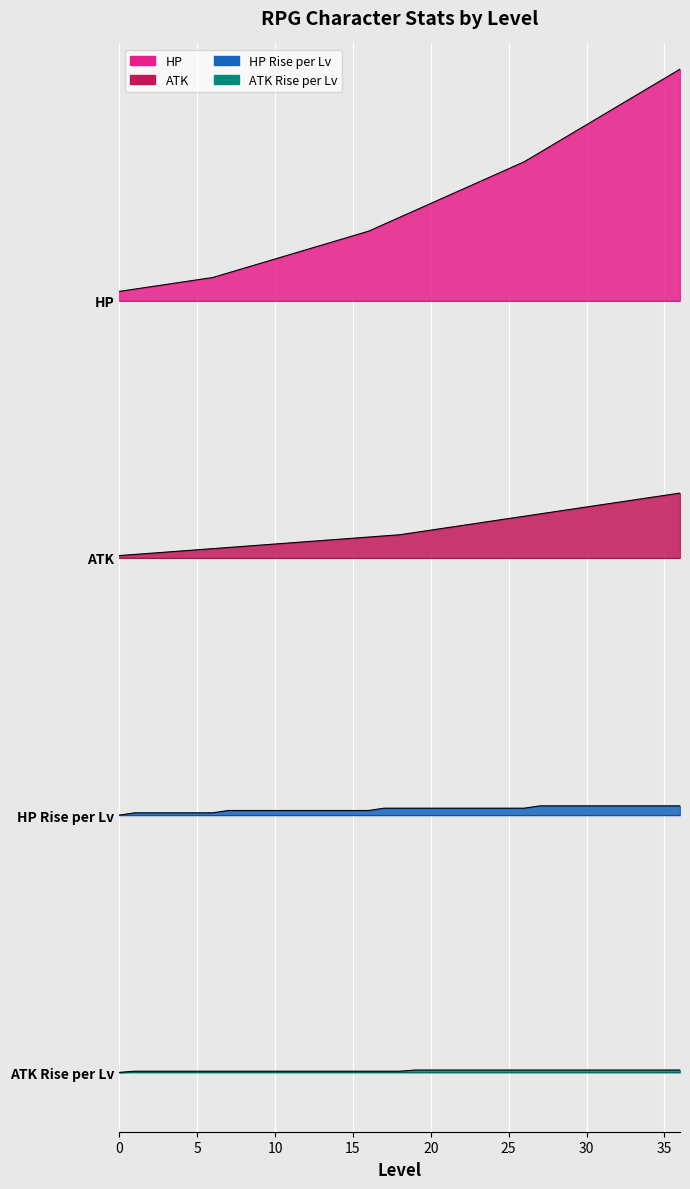

True or false: hp_rise and atk cross at least once.

False